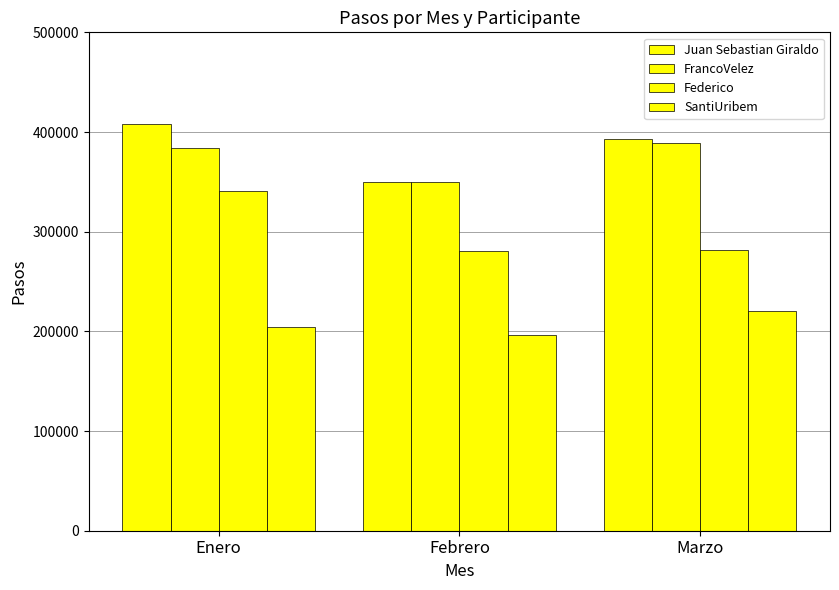

Count the number of categories in the chart.

3